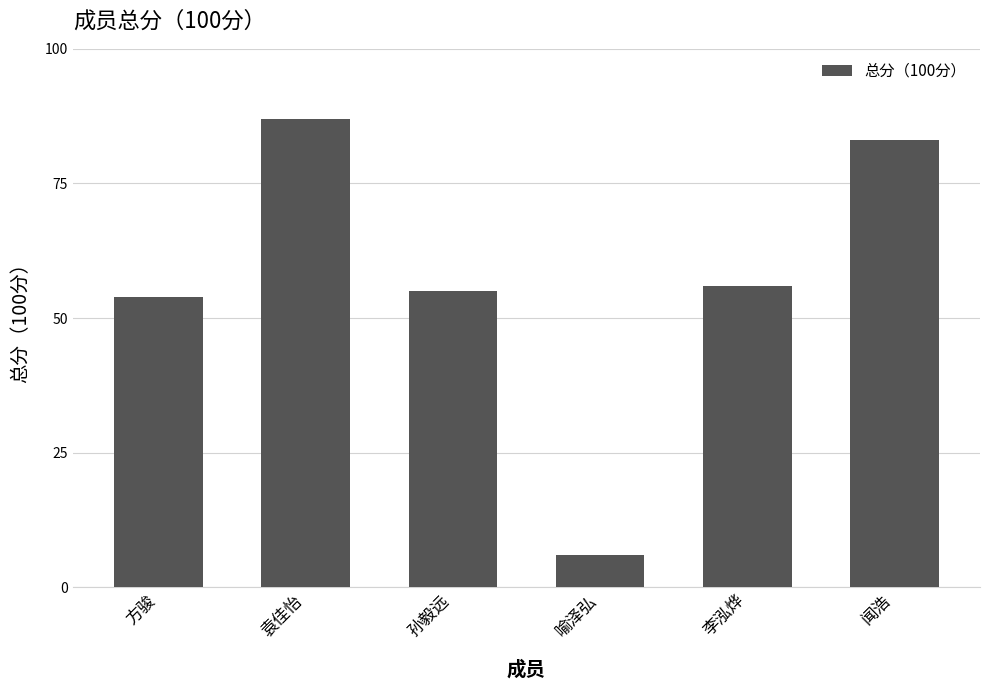

What is the average value?

57